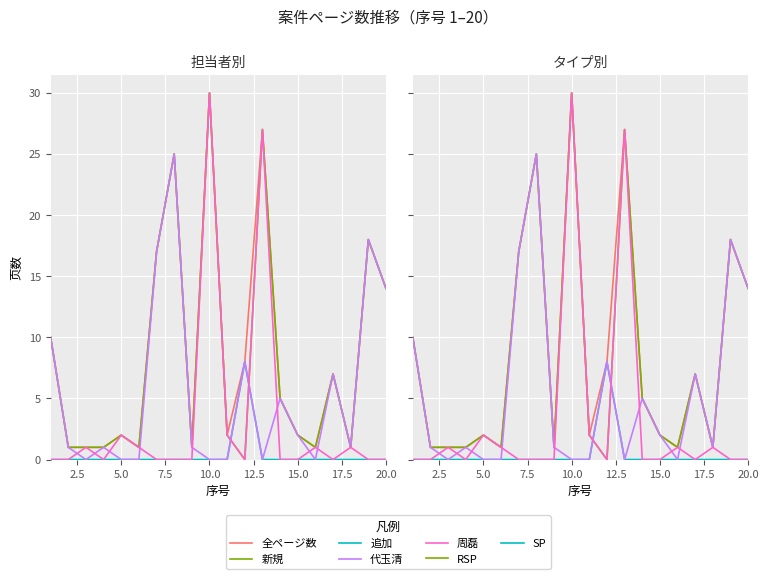

What is the value of the 代玉清 point at the 12th from the left?

8